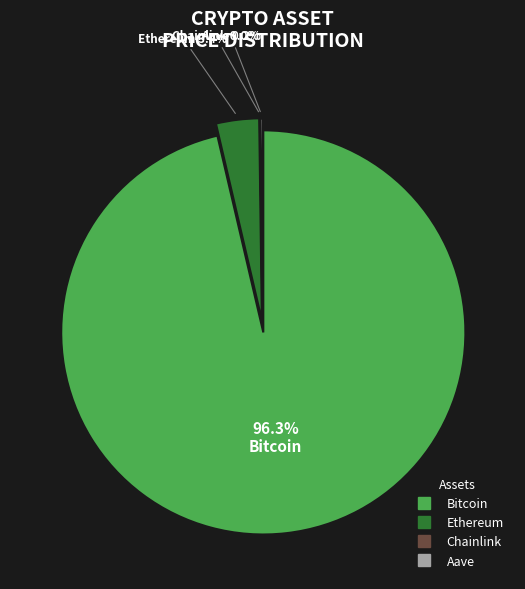

To the nearest percent, what portion does Bitcoin represent?

96%